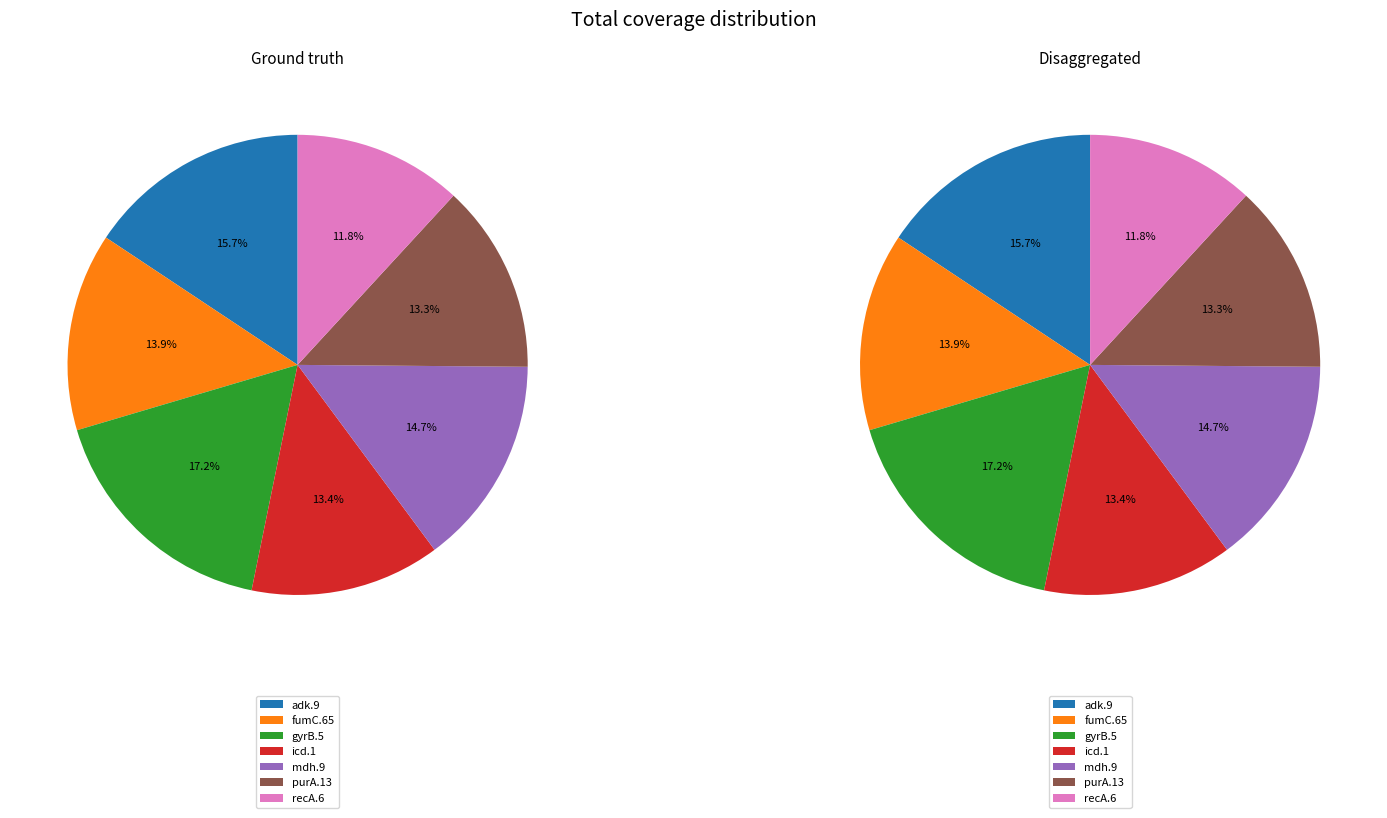

Is there a majority slice in this chart?

No